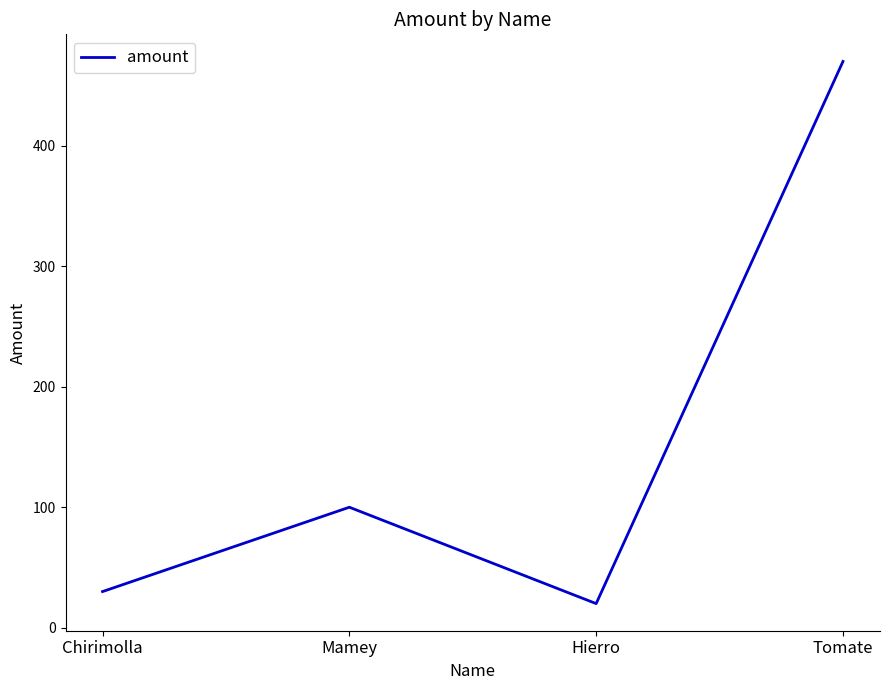

What position from the right is Hierro?

2